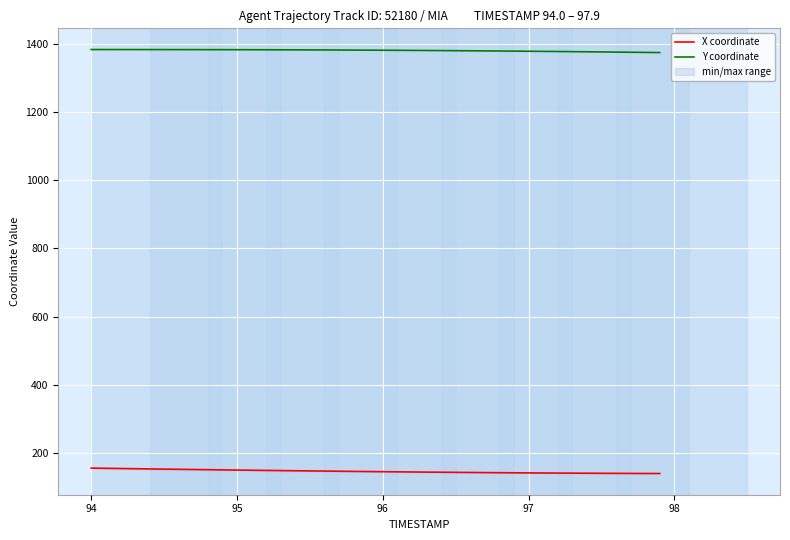

What is the average value of the Y coordinate series?

1380.0